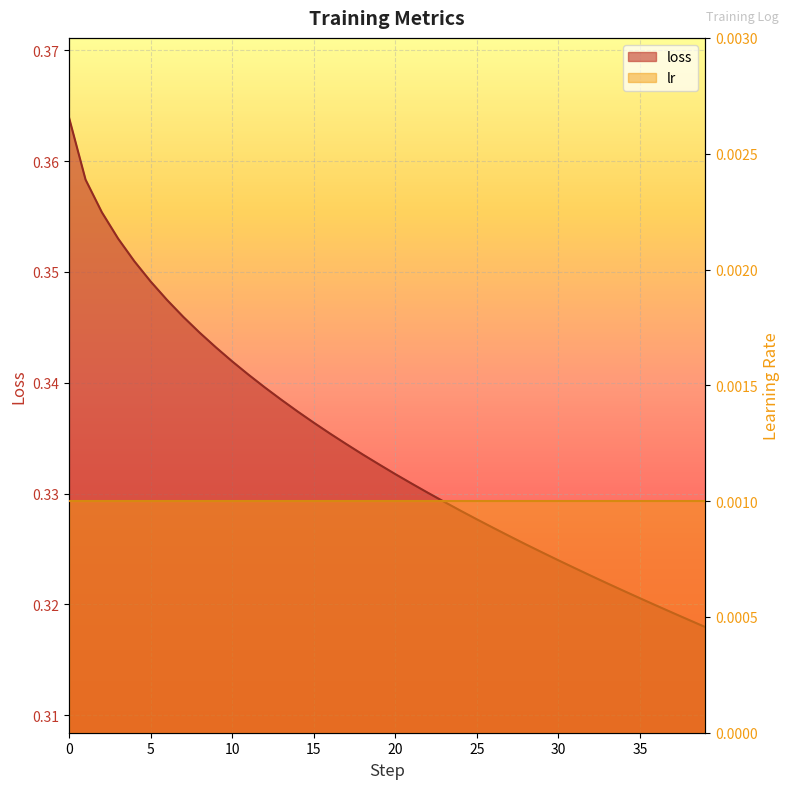

Reading left to right, list all the values displayed in this chart.

0.4	0.4	0.4	0.4	0.4	0.3	0.3	0.3	0.3	0.3	0.3	0.3	0.3	0.3	0.3	0.3	0.3	0.3	0.3	0.3	0.3	0.3	0.3	0.3	0.3	0.3	0.3	0.3	0.3	0.3	0.3	0.3	0.3	0.3	0.3	0.3	0.3	0.3	0.3	0.3